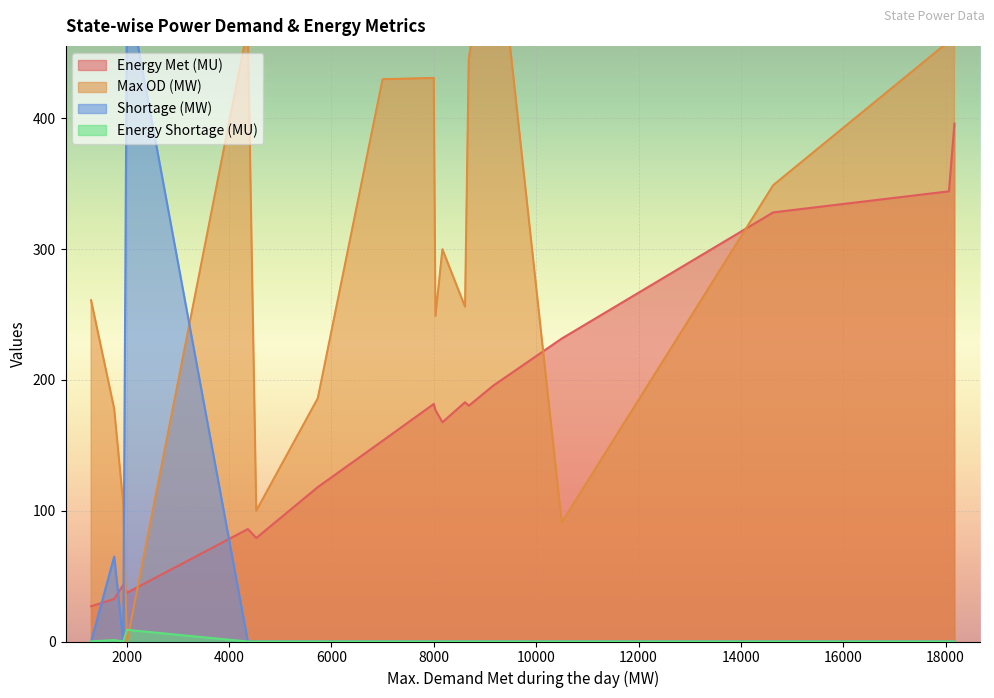

How many lines are shown in the chart?

4